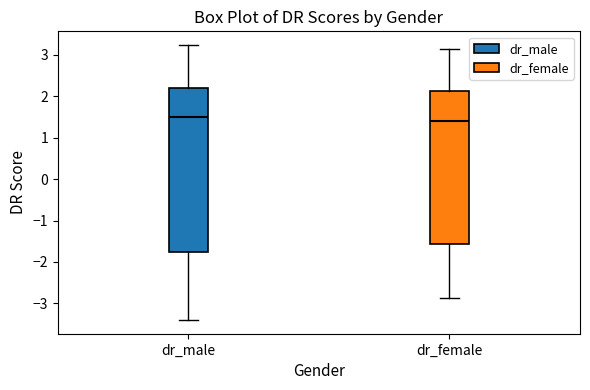

Where is the lower edge of the box for dr_male on the y-axis? The values are not printed on the chart, so give them approximately, as read against the axis.

-1.8